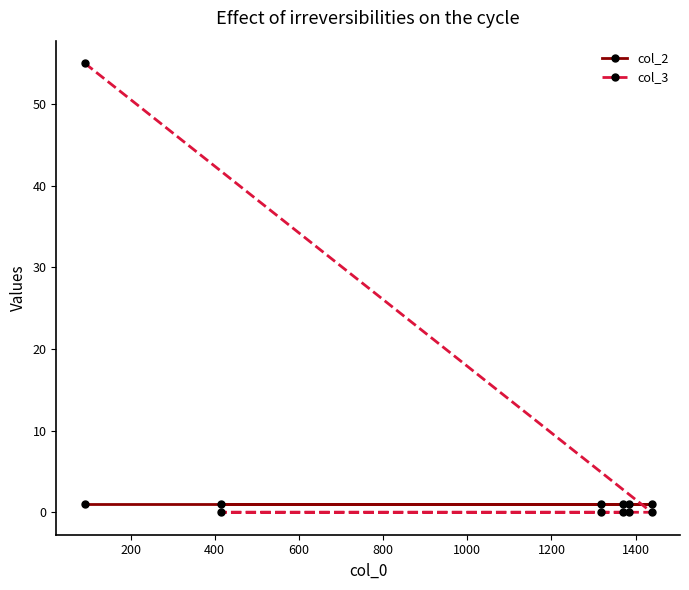

Which series has the widest spread of values?

col_3